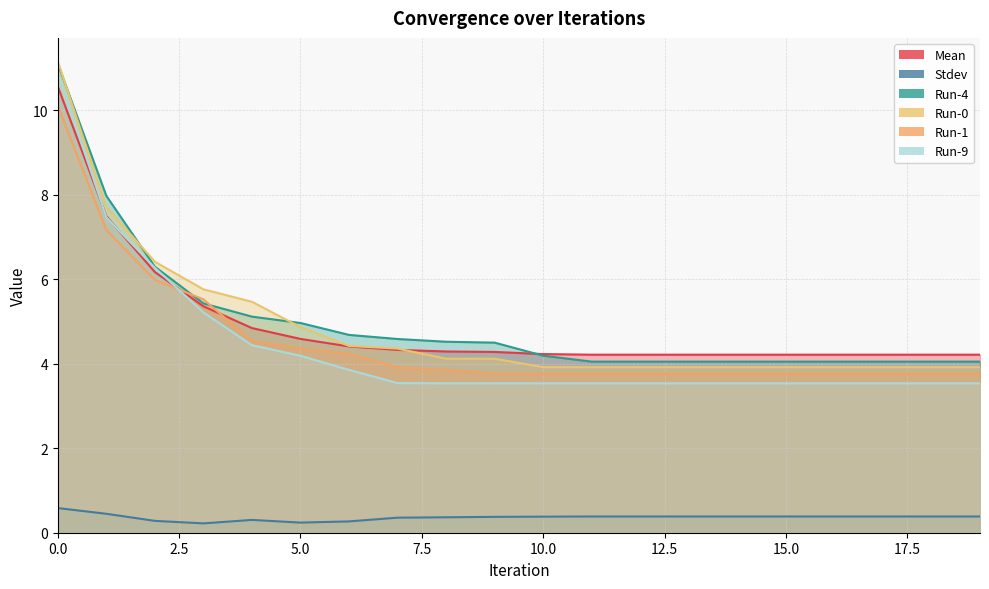

What are all the series names shown in the legend?

Mean, Stdev, Run-4, Run-0, Run-1, Run-9